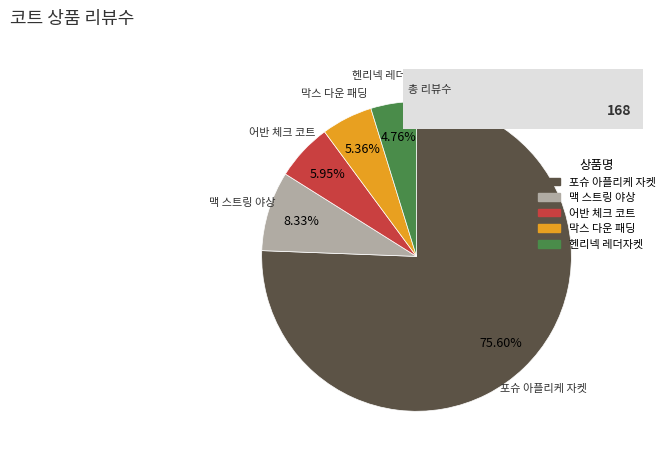

Rank the categories by value from highest to lowest.

포슈 아플리케 자켓, 맥 스트링 야상, 어반 체크 코트, 막스 다운 패딩, 헨리넥 레더자켓